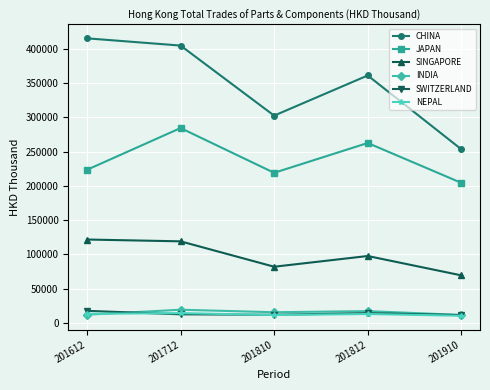

The value of CHINA at 201712 is 404707.8. True or false?

True